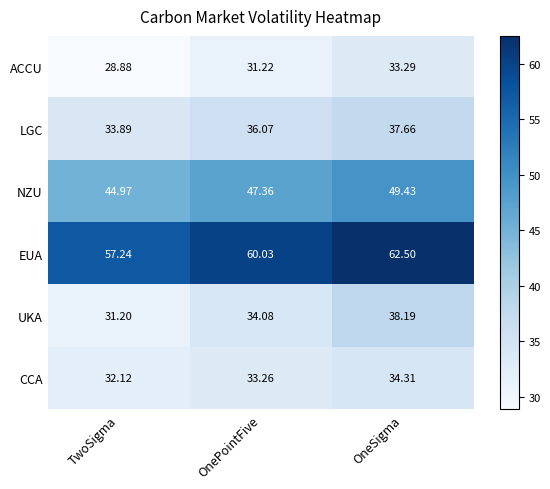

What is the spread (max minus min) of values at TwoSigma?

28.4